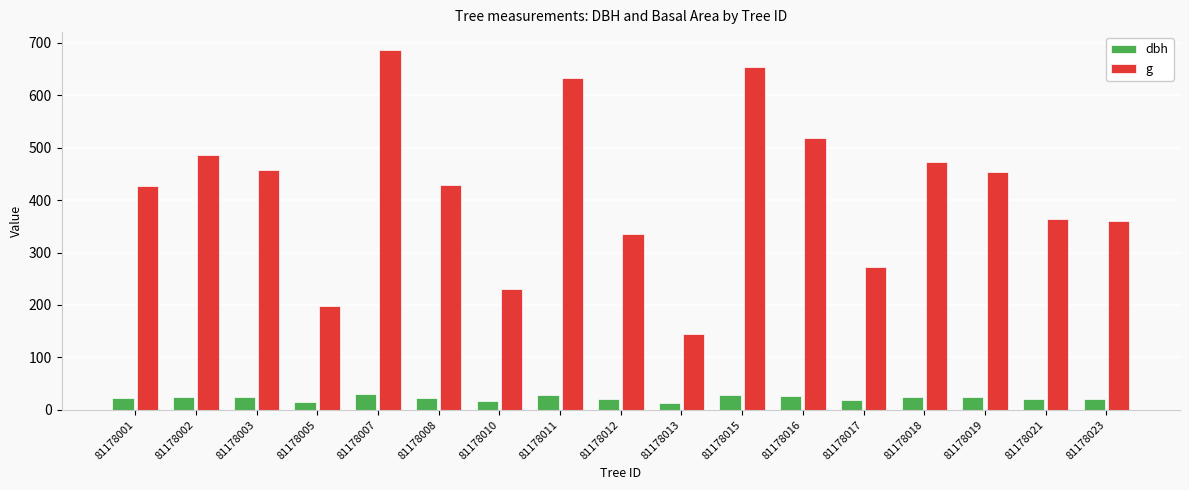

At how many categories does at least one series exceed 355?

12